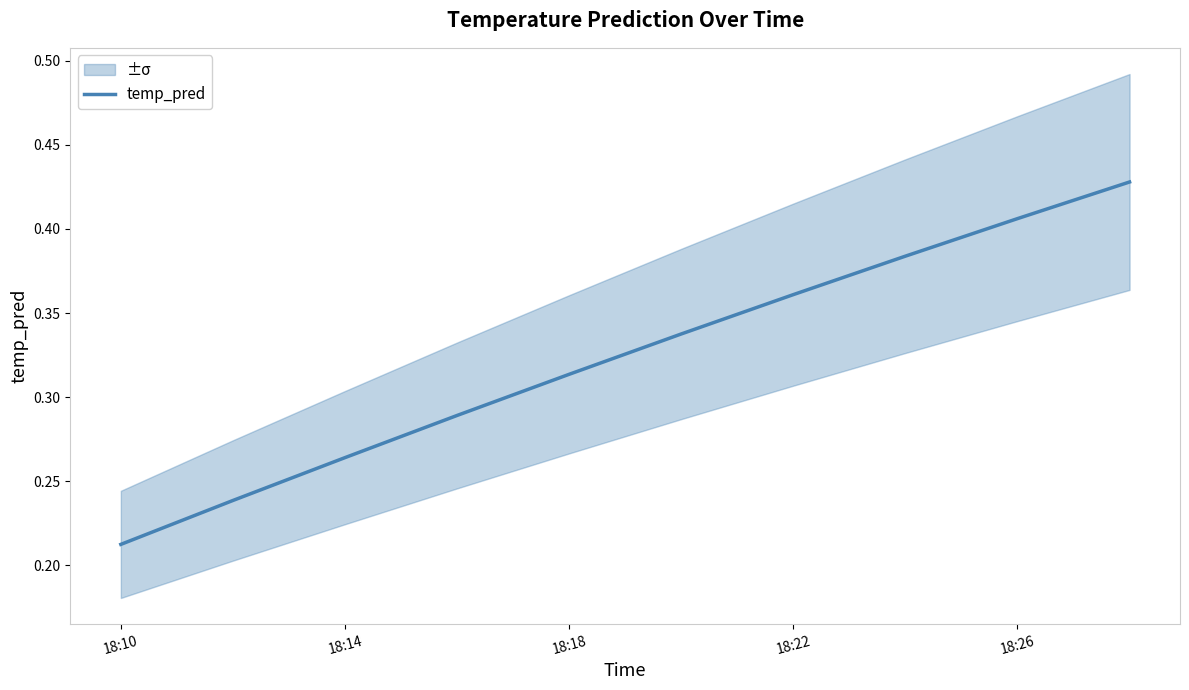

The chart shows a value of 0.2 at 18:10. True or false?

True